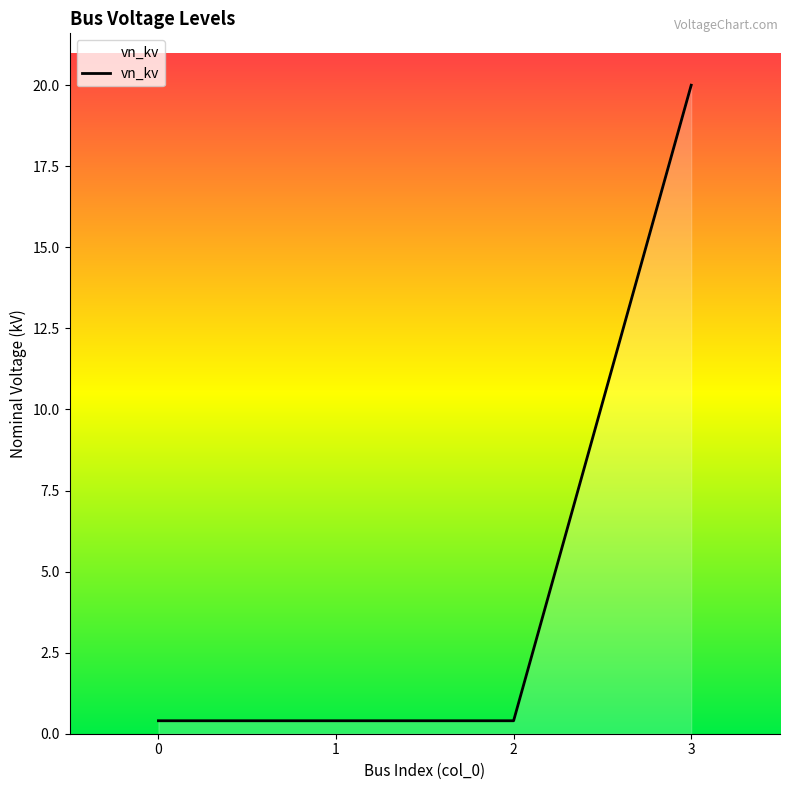

True or false: the data has more than 2 interior local peaks.

False